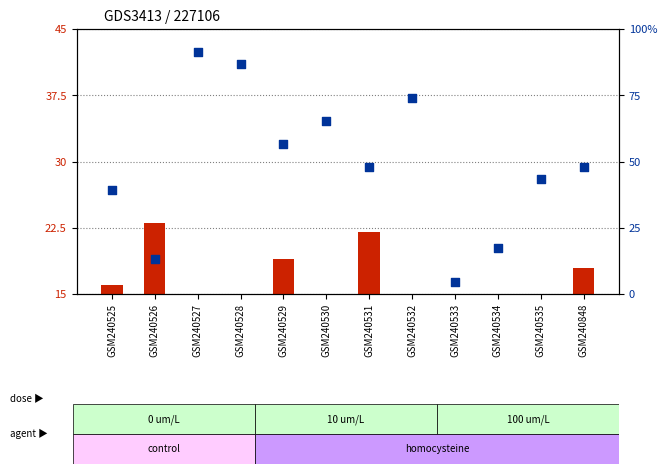

What is the total value across all series at GSM240535?

55.5